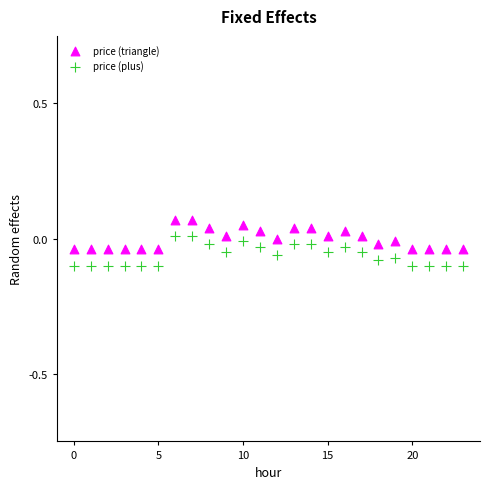

Which series reaches the maximum Y coordinate?

price (triangle)